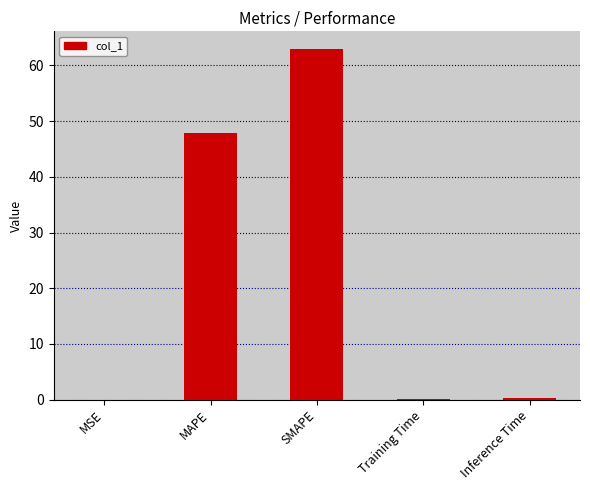

Is it true that the value at MAPE is 31.5?

False